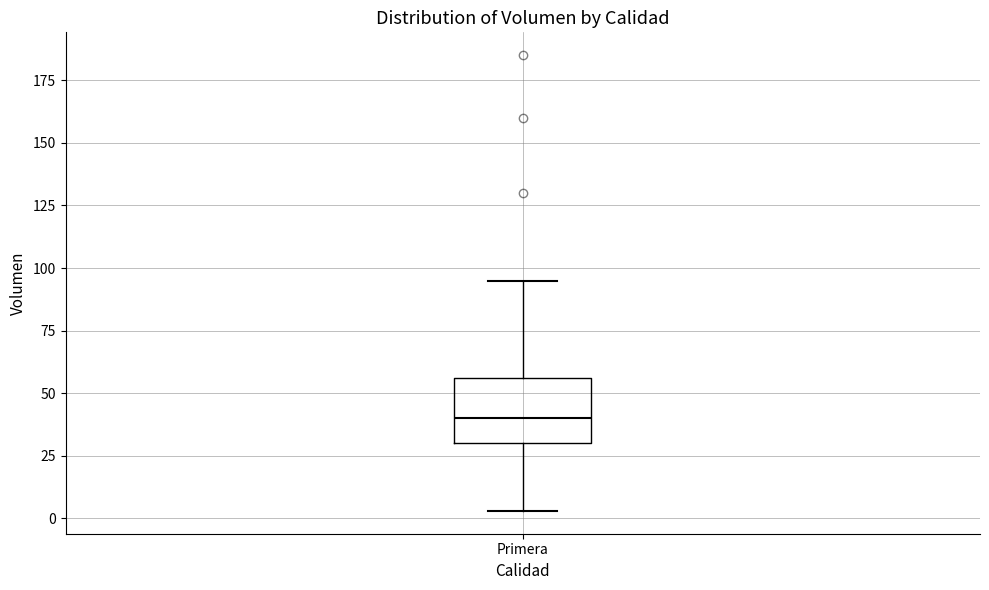

Transcribe this box plot: give where the median line is, the range the box spans, and where the two whiskers end, as read against the y-axis. The values are not printed on the chart, so give them approximately, as read against the axis.

median 40, box 30 to 55, whiskers 5 to 95